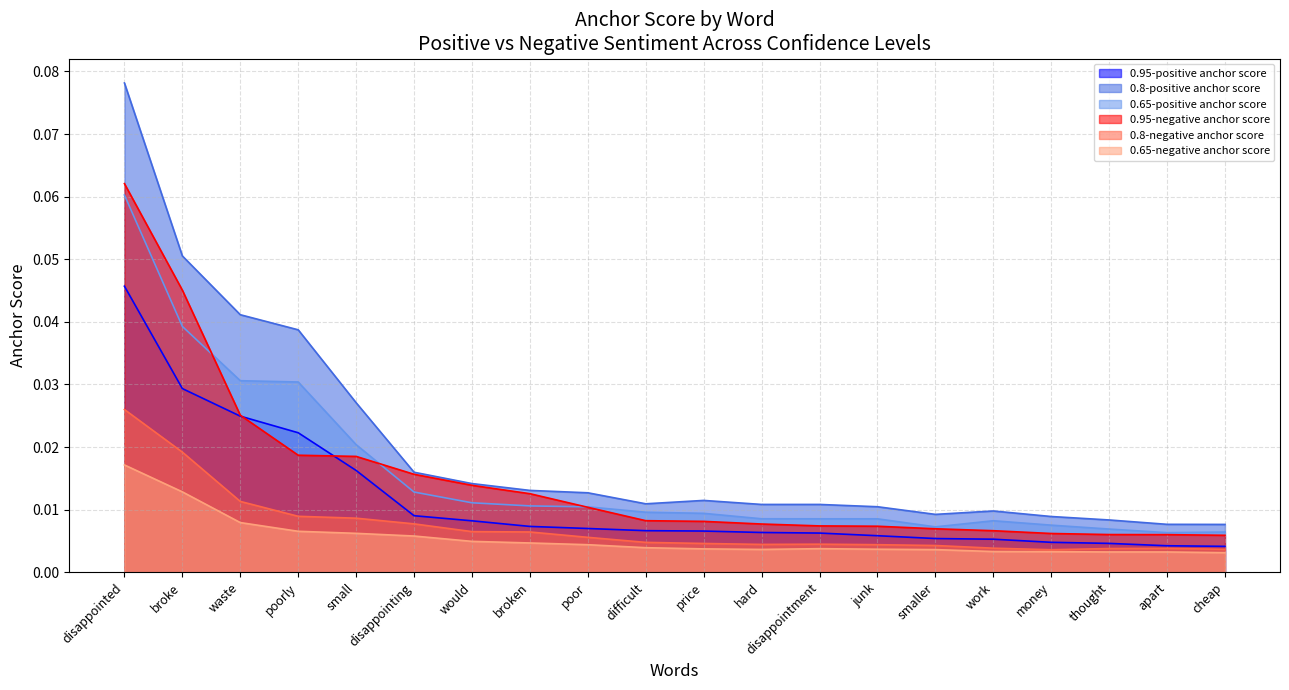

How many interior local peaks does the 0.65-negative anchor score series have?

1